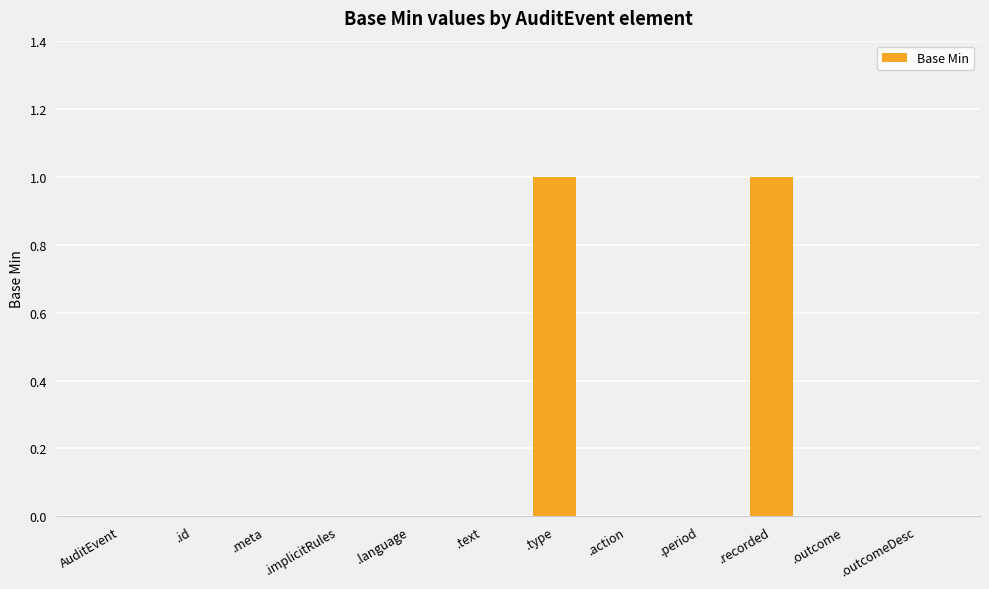

Is it true that the value at .text is 0?

True